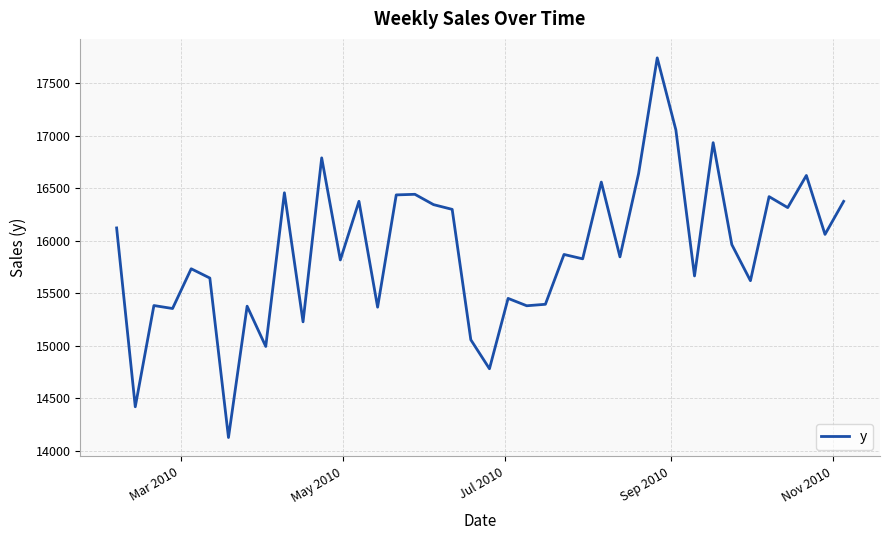

What is the greatest value displayed?

17739.3